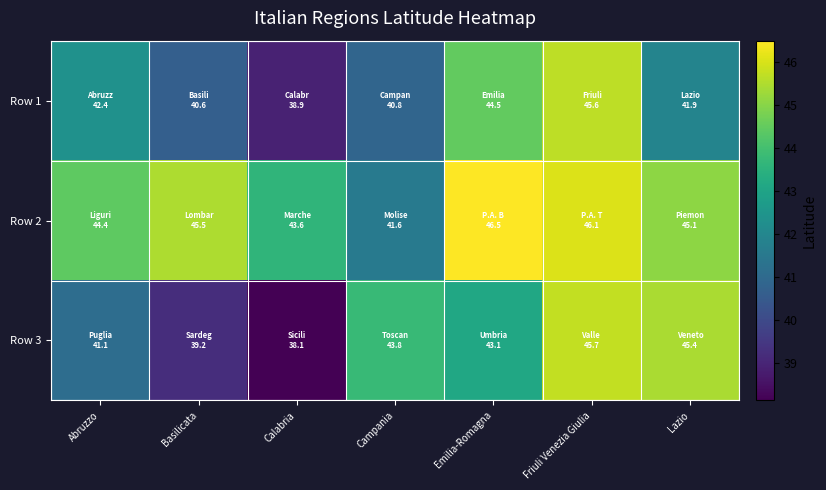

Reading left to right, what are all the values shown in this chart?

Row 1: Abruzzo=42.4	Basilicata=40.6	Calabria=38.9	Campania=40.8	Emilia-Romagna=44.5	Friuli Venezia Giulia=45.6	Lazio=41.9
Row 2: Abruzzo=44.4	Basilicata=45.5	Calabria=43.6	Campania=41.6	Emilia-Romagna=46.5	Friuli Venezia Giulia=46.1	Lazio=45.1
Row 3: Abruzzo=41.1	Basilicata=39.2	Calabria=38.1	Campania=43.8	Emilia-Romagna=43.1	Friuli Venezia Giulia=45.7	Lazio=45.4